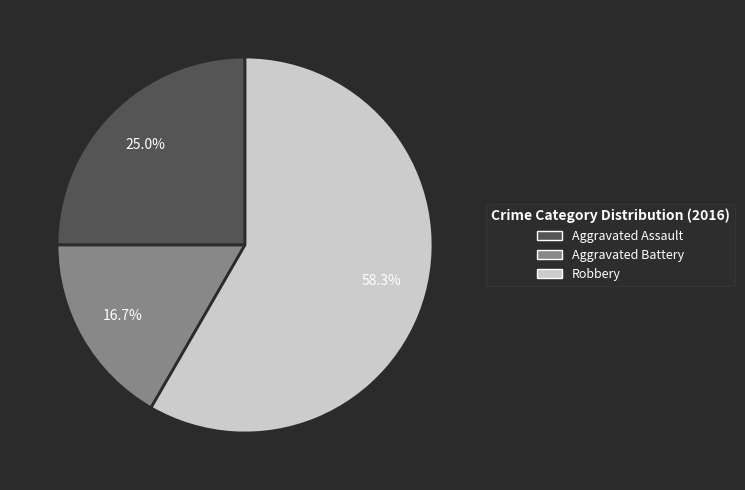

How many segments does this pie chart have?

3